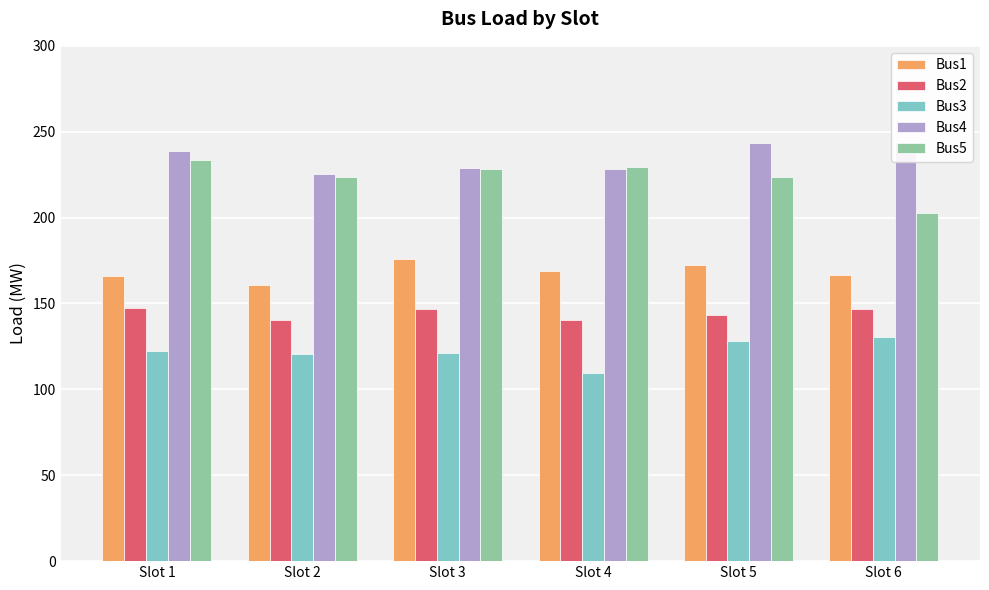

How many data points does each series have?

6